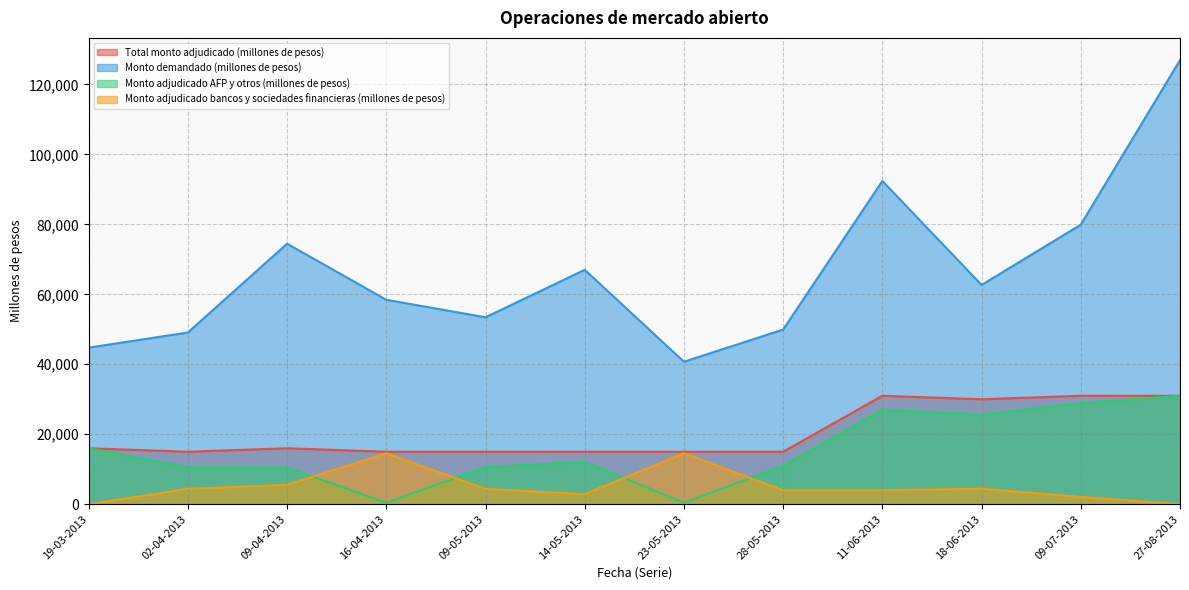

The Total monto adjudicado (millones de pesos) series shows 15000 at 14-05-2013. True or false?

True